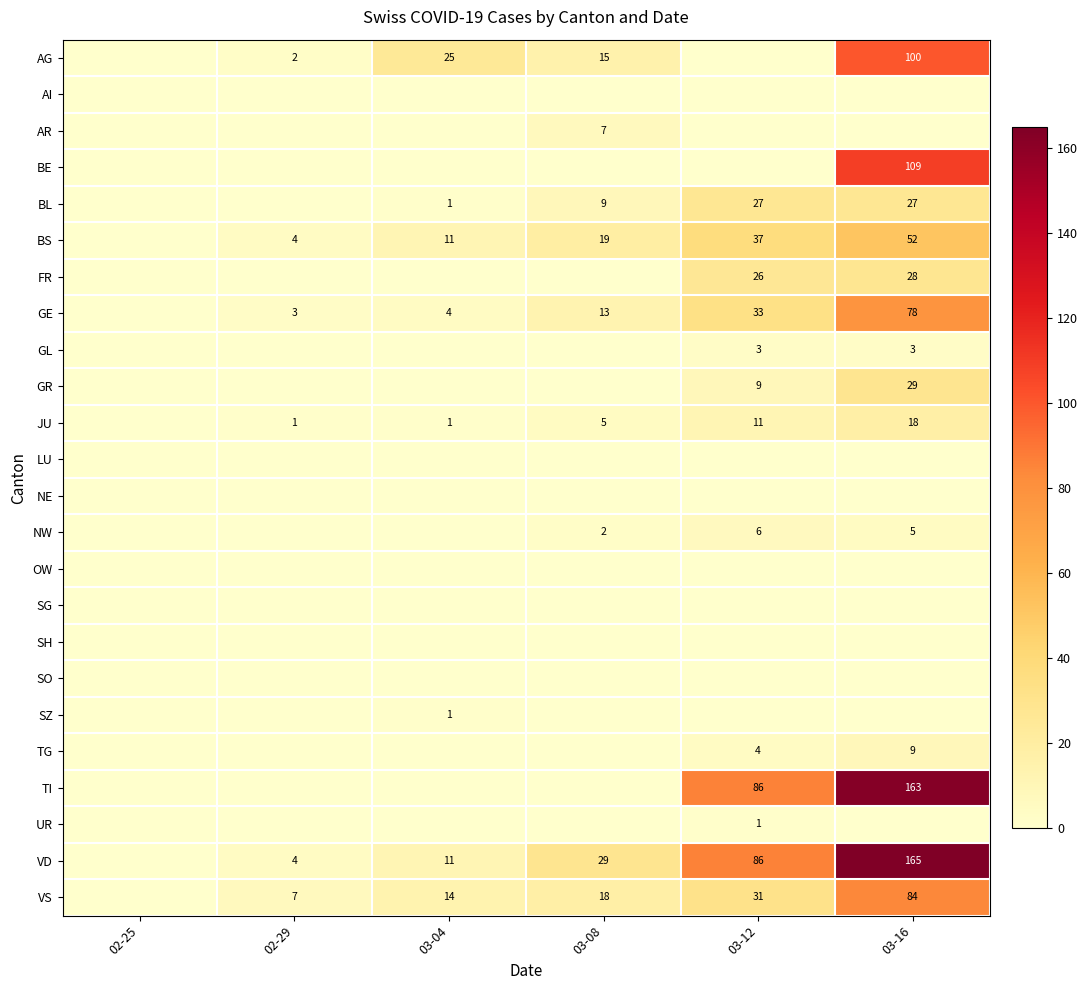

The value of BS at 03-16 is 28. True or false?

False